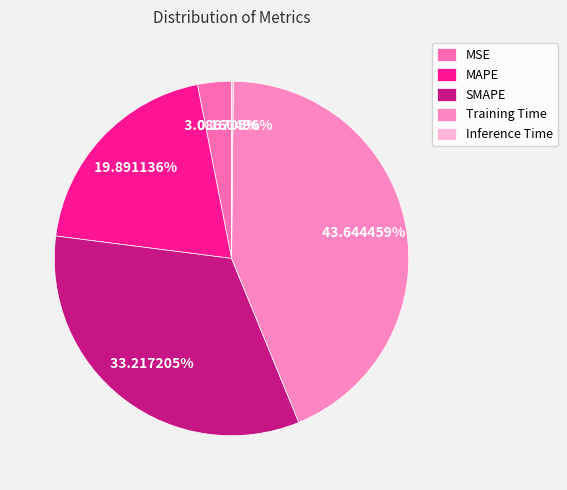

How many segments does this pie chart have?

5